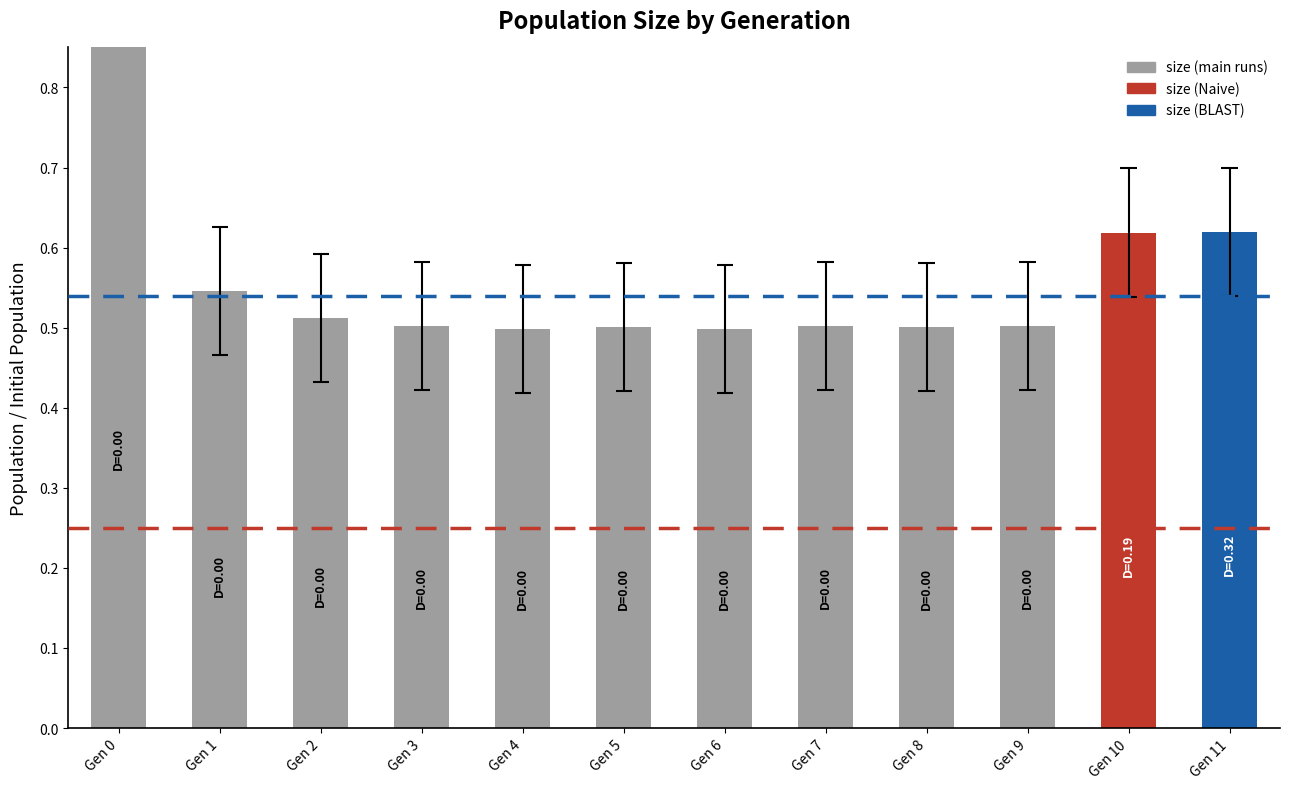

Reading left to right, extract all data points from this chart.

1.0	0.5	0.5	0.5	0.5	0.5	0.5	0.5	0.5	0.5	0.6	0.6